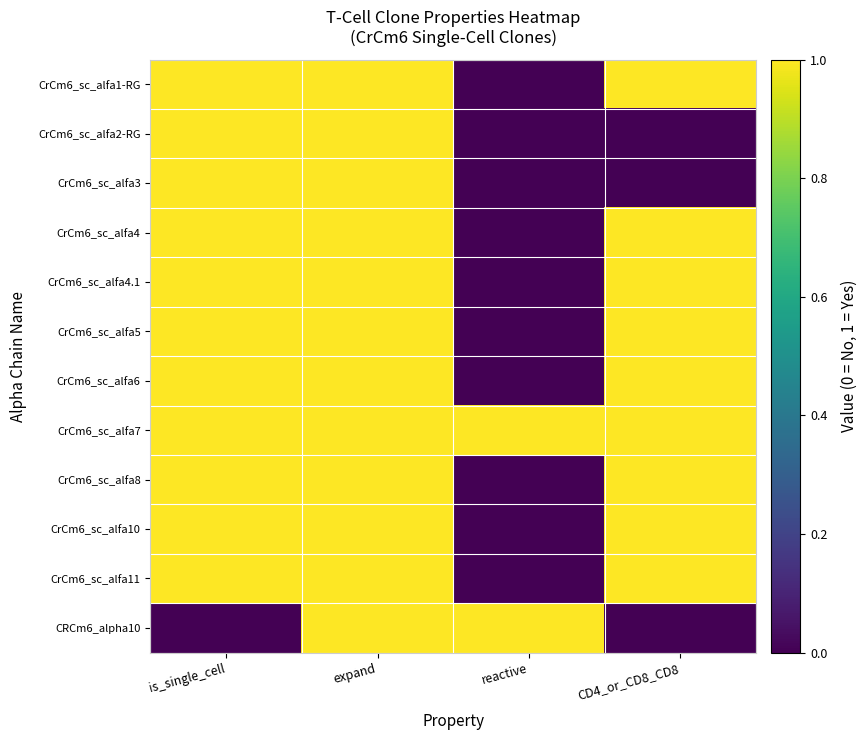

List the series in order of their peak value, lowest first.

CrCm6_sc_alfa1-RG, CrCm6_sc_alfa2-RG, CrCm6_sc_alfa3, CrCm6_sc_alfa4, CrCm6_sc_alfa4.1, CrCm6_sc_alfa5, CrCm6_sc_alfa6, CrCm6_sc_alfa7, CrCm6_sc_alfa8, CrCm6_sc_alfa10, CrCm6_sc_alfa11, CRCm6_alpha10